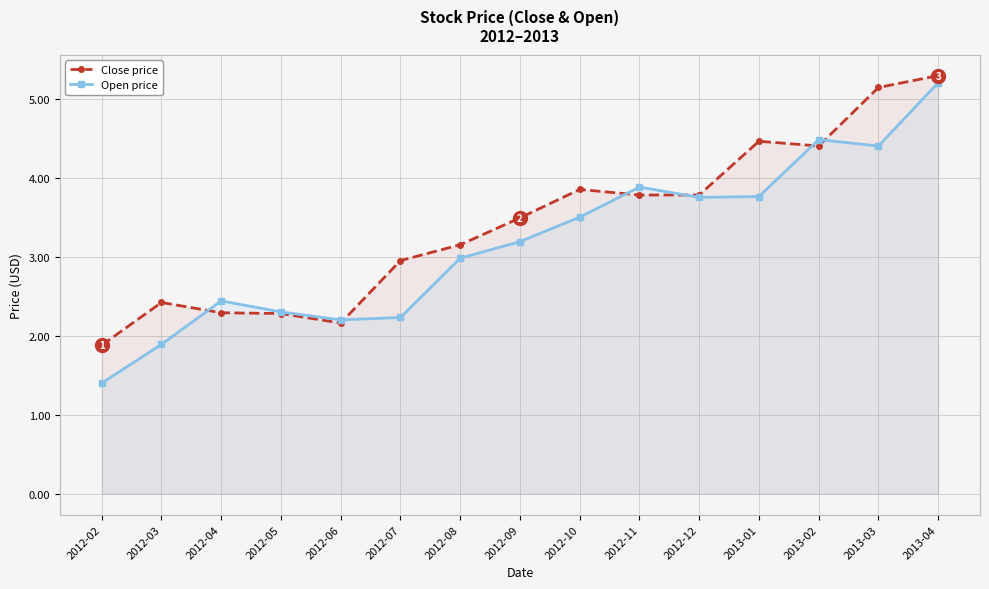

What is the sum of the Close price values at 2013-04 and 2012-03?

7.7